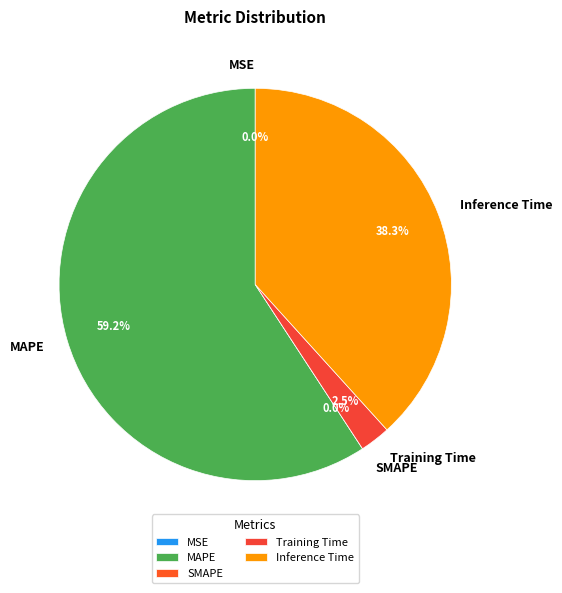

What percentage is the MAPE slice, to the nearest percent?

59%